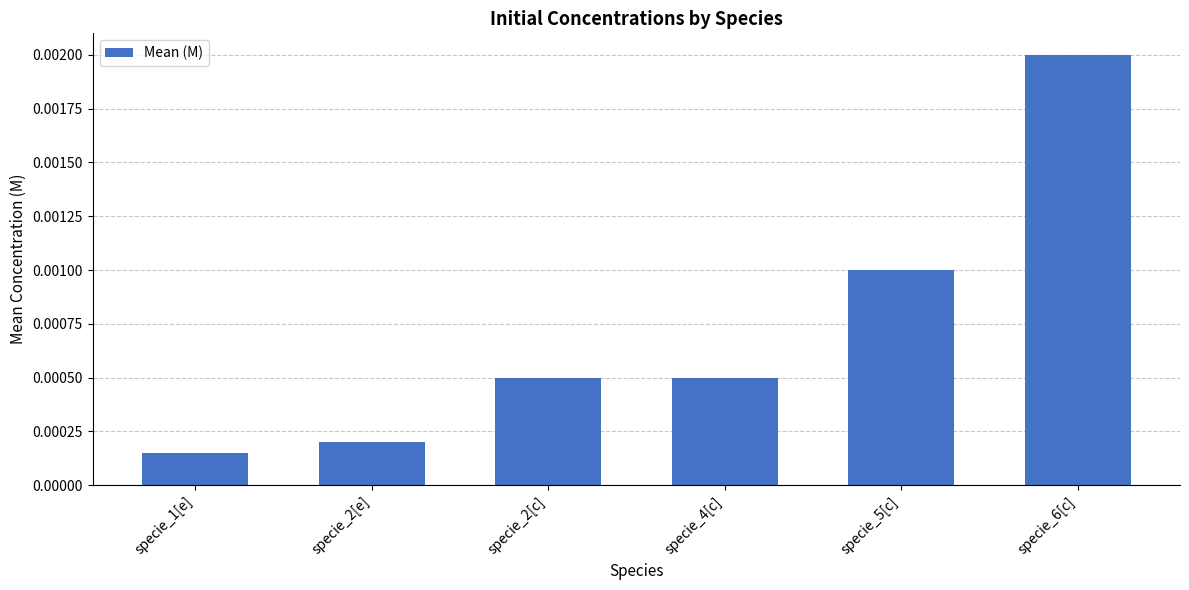

How many series are shown in this chart?

1